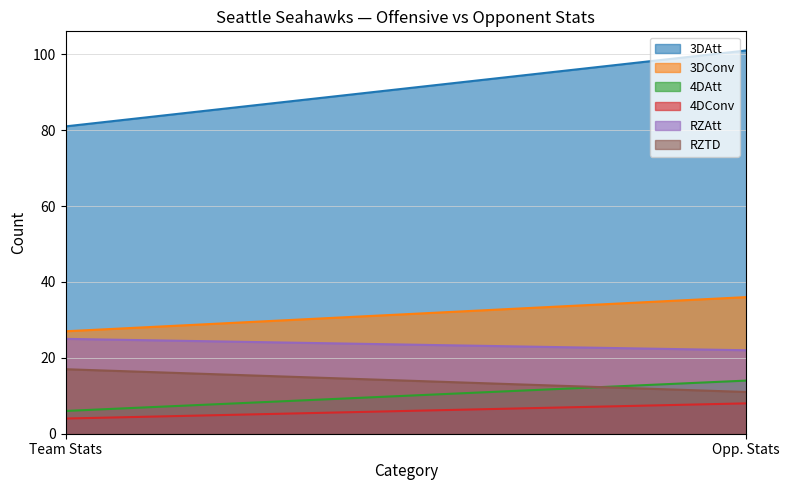

What is the difference between the maximum and minimum values in the RZTD series?

6